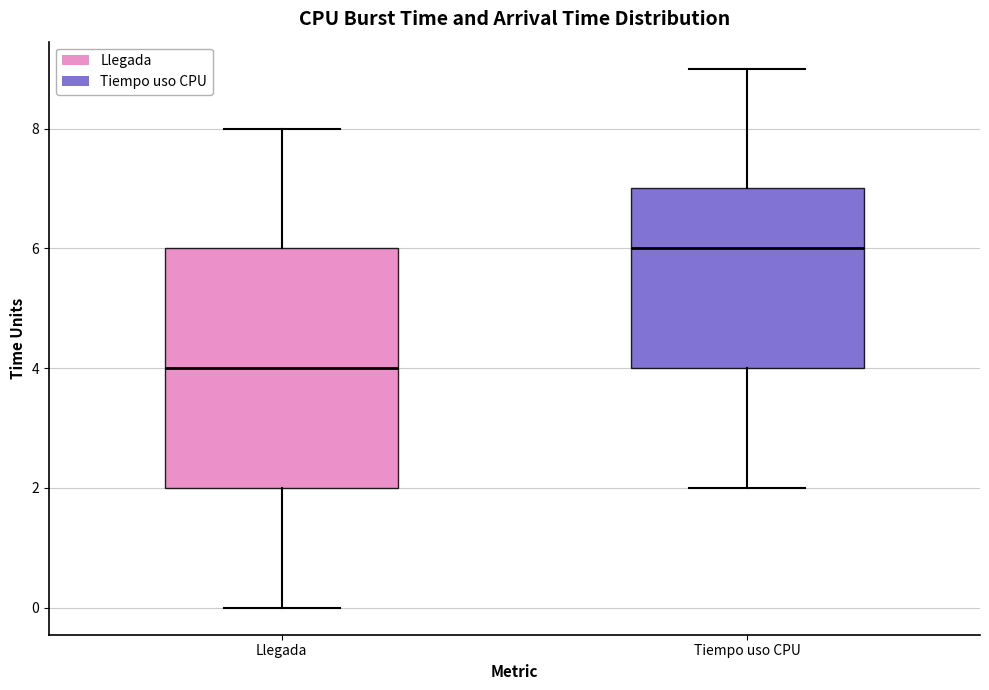

Comparing the boxes themselves (not the whiskers), which one is the tallest?

Llegada